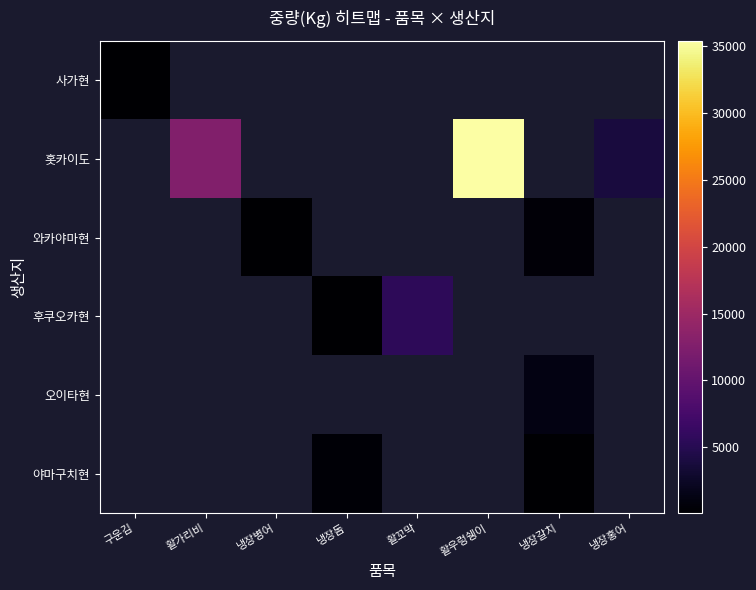

What is the minimum value shown in the chart?

67.0